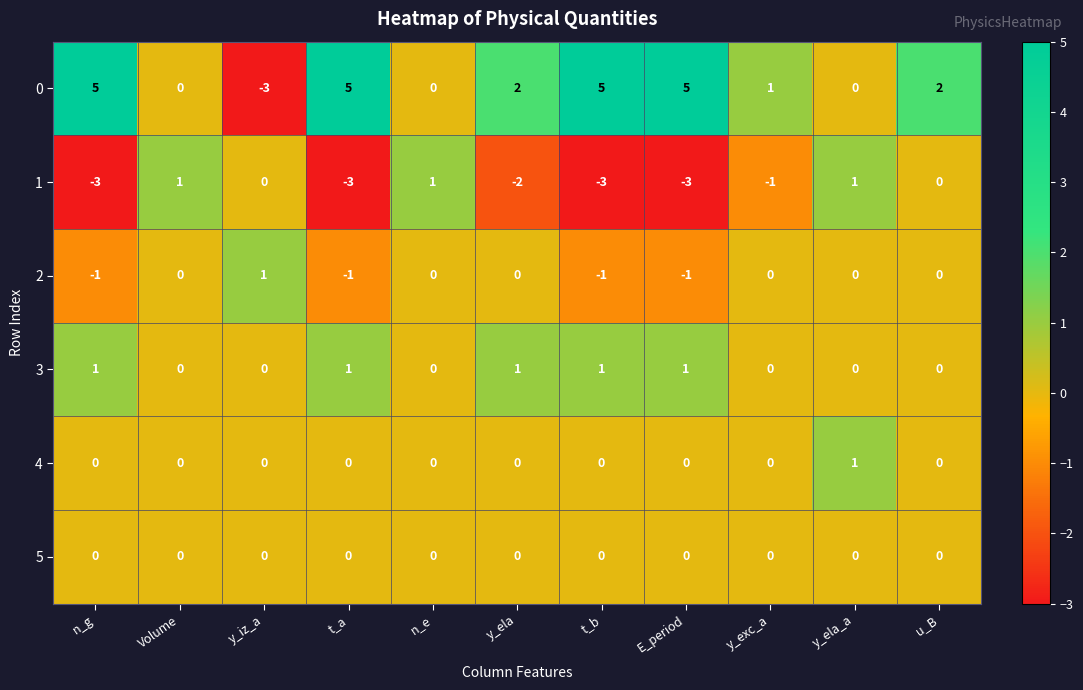

How many 2 values are between -1 and 0?

10